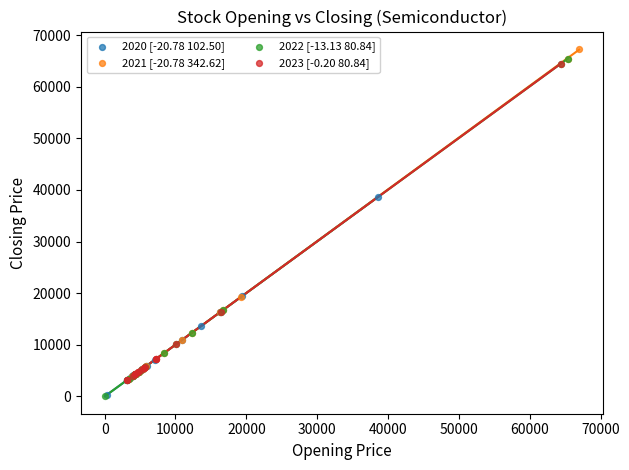

Which series has the largest Y range (max minus min)?

2022 [-13.13 80.84]